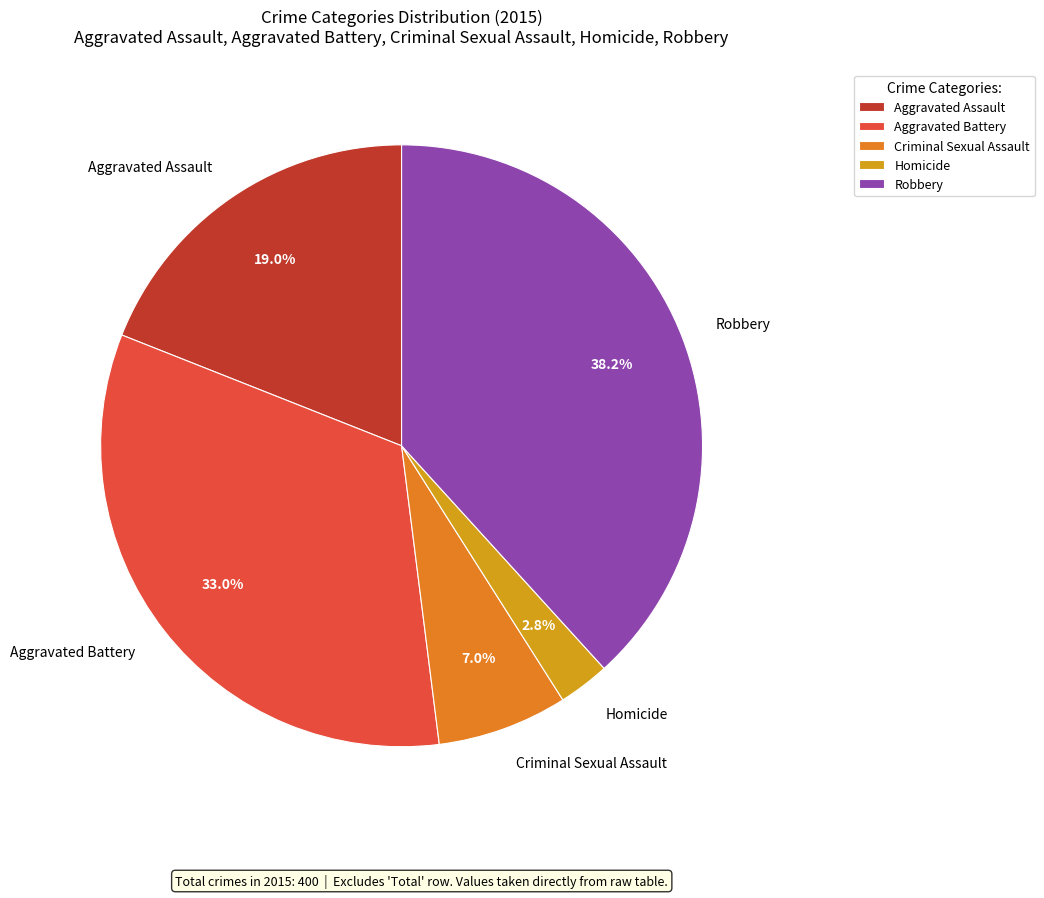

Which category has the smallest portion of the pie?

Homicide